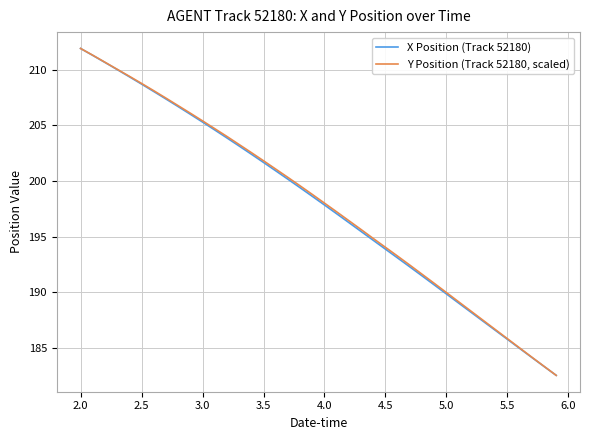

What is the minimum value shown in the chart?

182.6